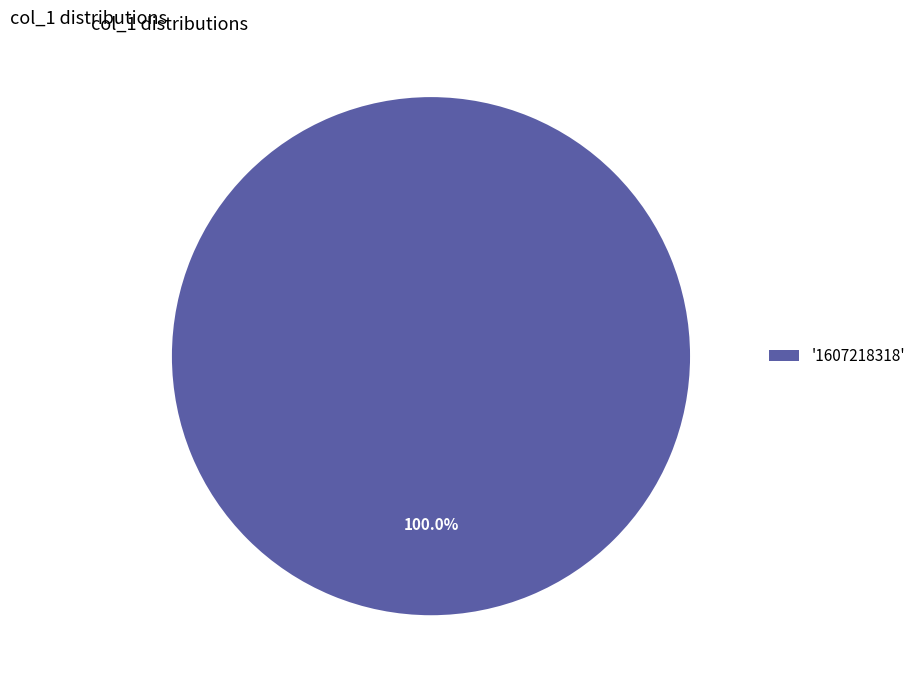

Rank the categories by value from lowest to highest.

'1607218318'